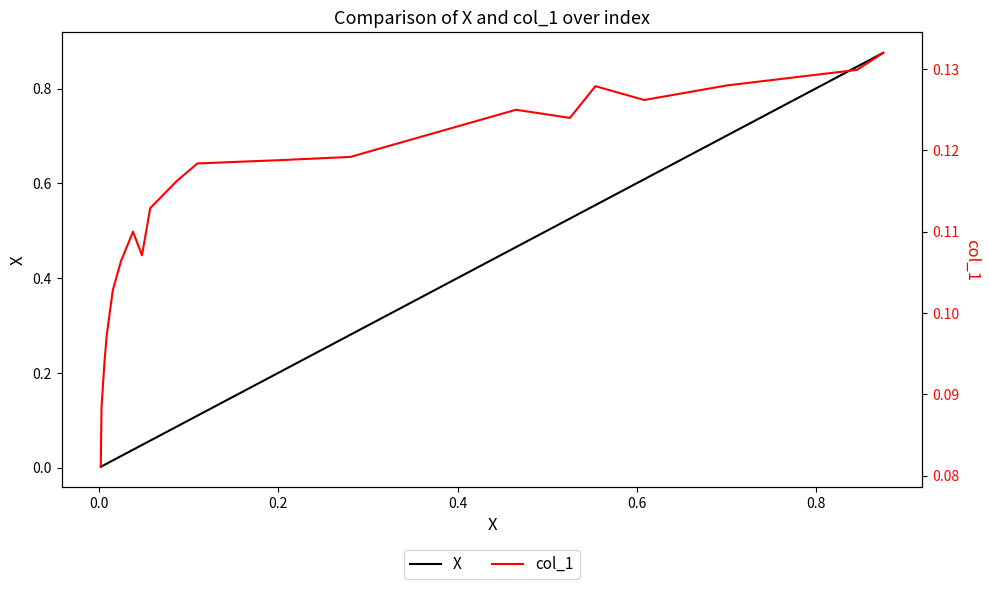

How many lines are shown in the chart?

2